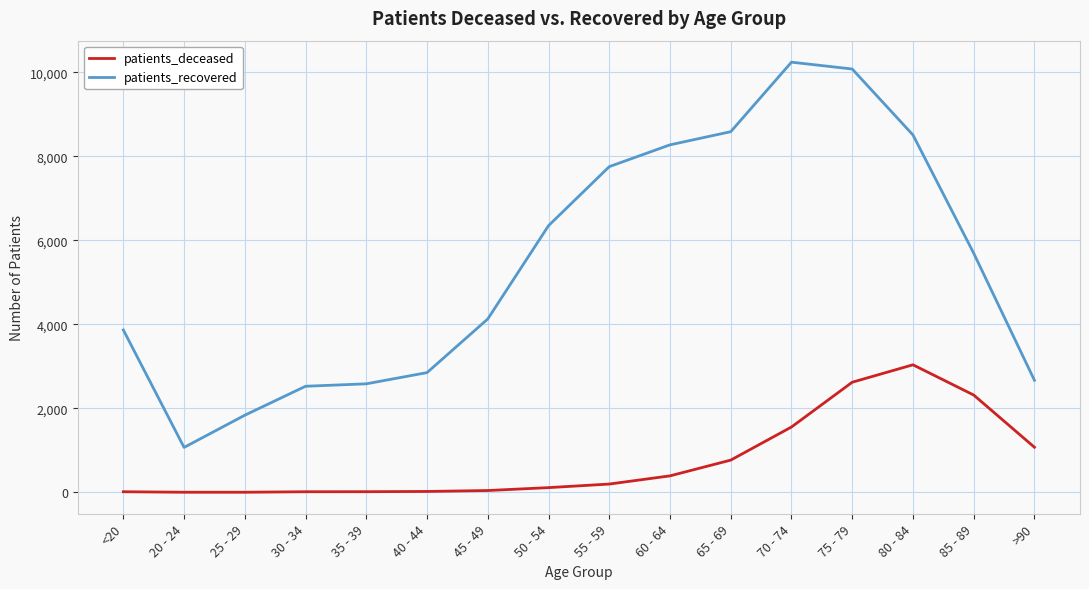

Which series has the largest total across all categories?

patients_recovered